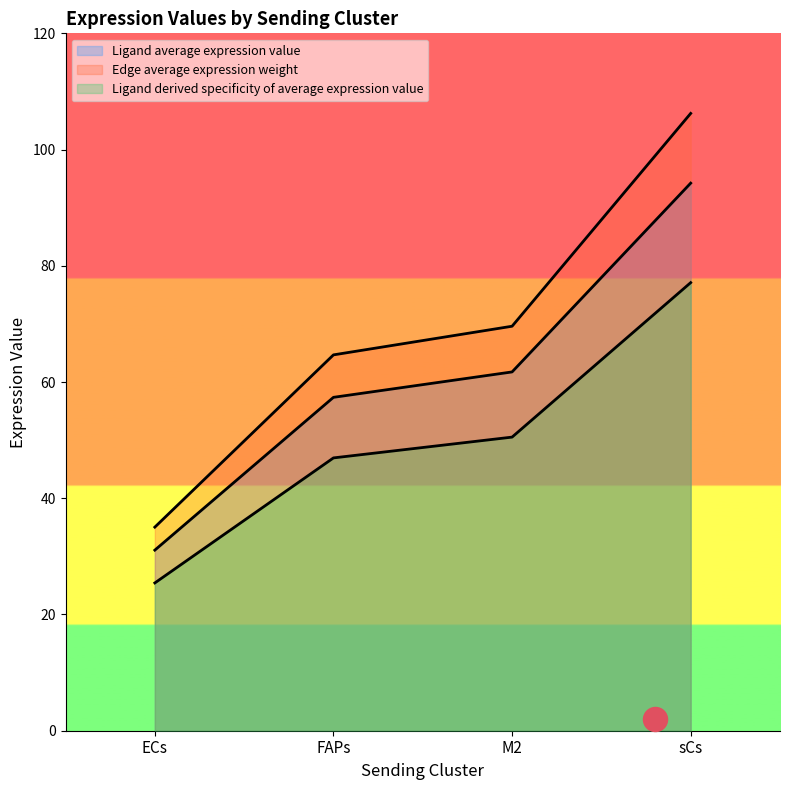

Which series contains the highest Y value?

Edge average expression weight